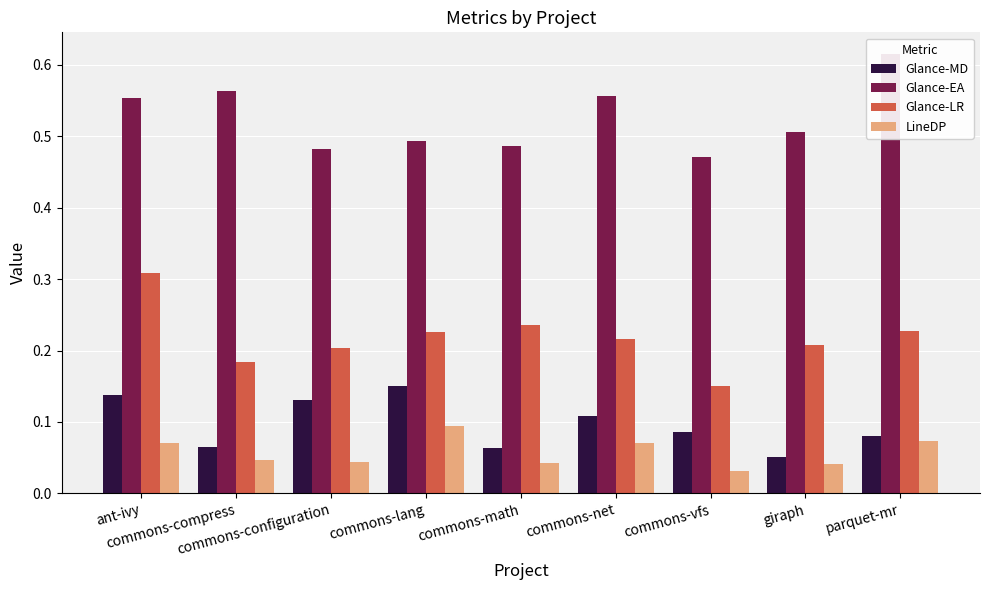

At which label is LineDP closest to 0?

commons-vfs